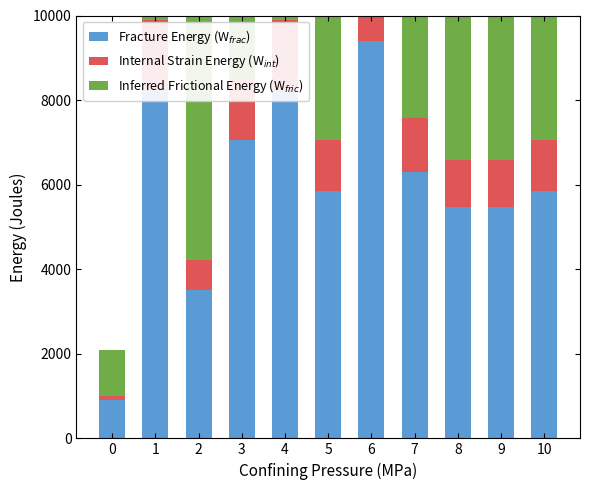

Is it true that Fracture Energy (W$_{frac}$) equals 5856.0 at 10?

True